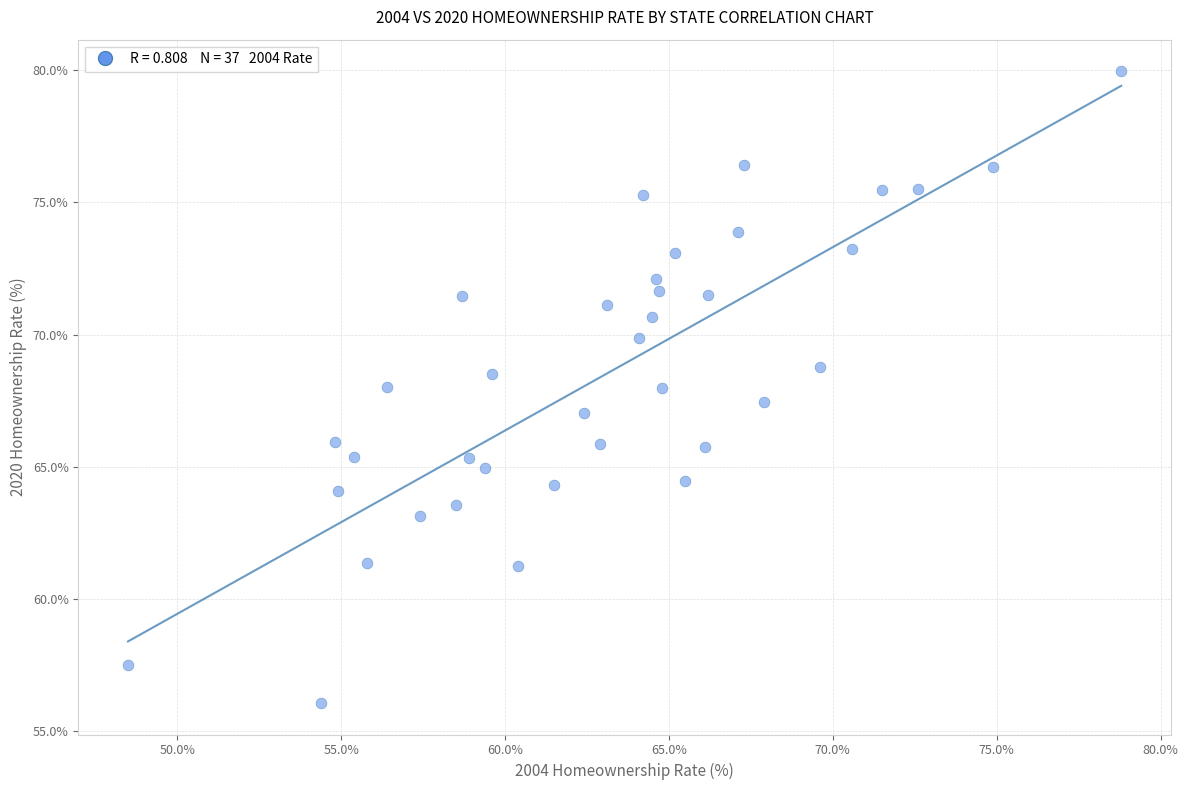

What is the range of X values (max minus min)?

30.3